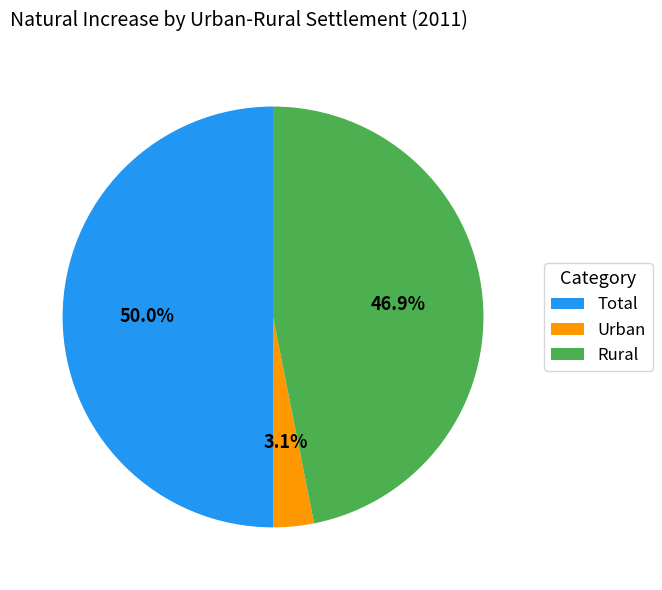

The Rural slice represents 47% of the pie. True or false?

True